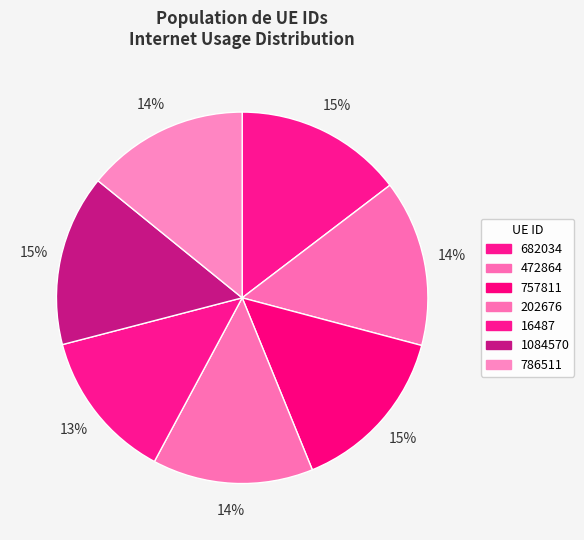

How many slices are in this pie chart?

7